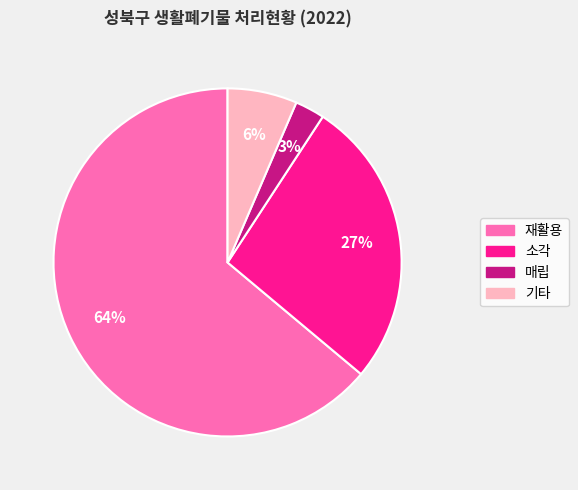

Rank the categories by value from highest to lowest.

재활용, 소각, 기타, 매립